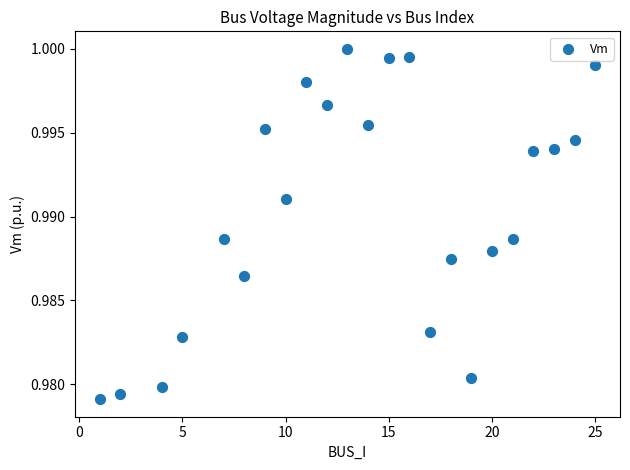

What is the range of X values (max minus min)?

24.0